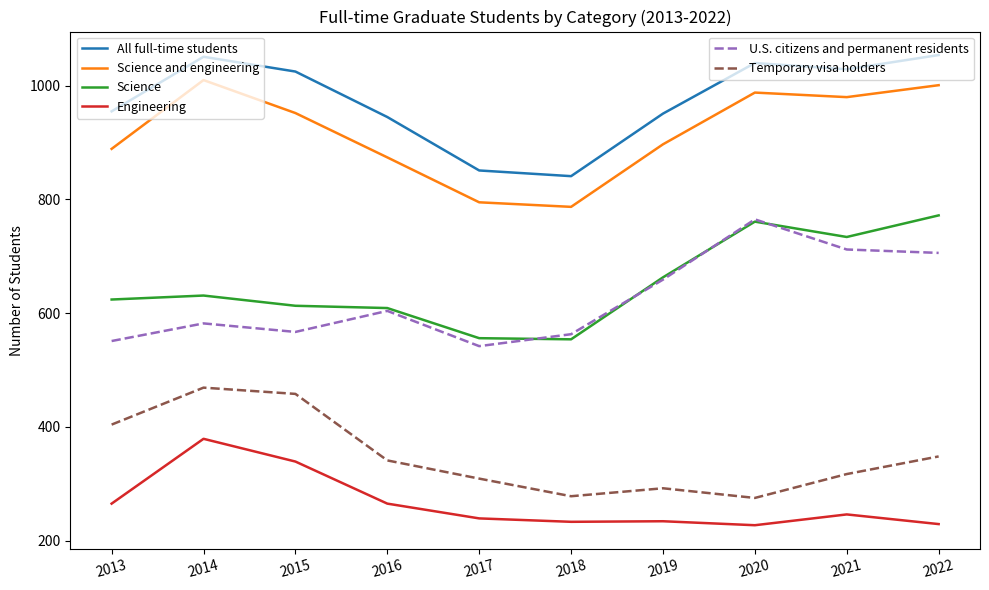

What is the total value across all series at 2021?

4018